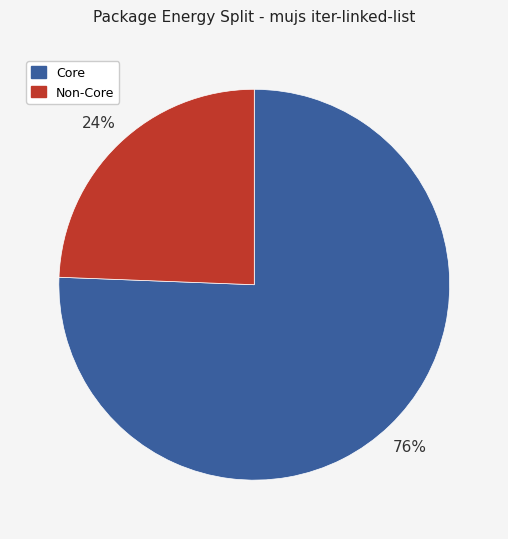

Does any single category account for the majority?

Yes